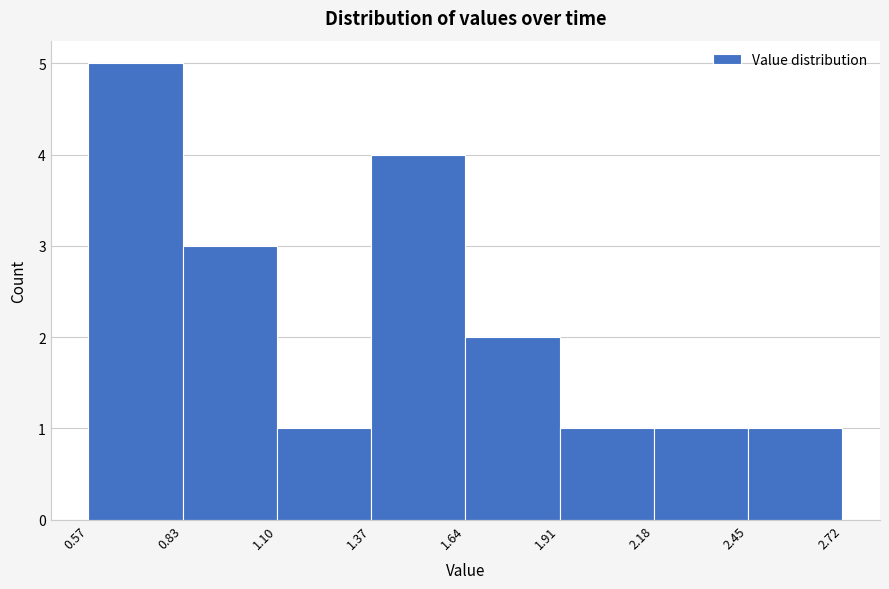

Which range on the x-axis has the tallest bar?

0.57 to 0.83